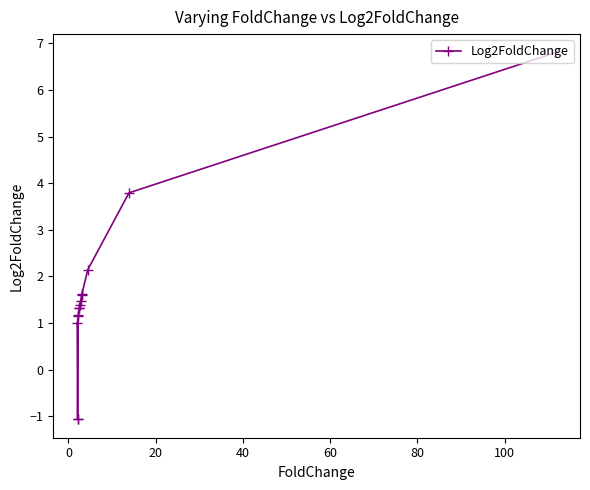

What is the sum of all values?

22.7